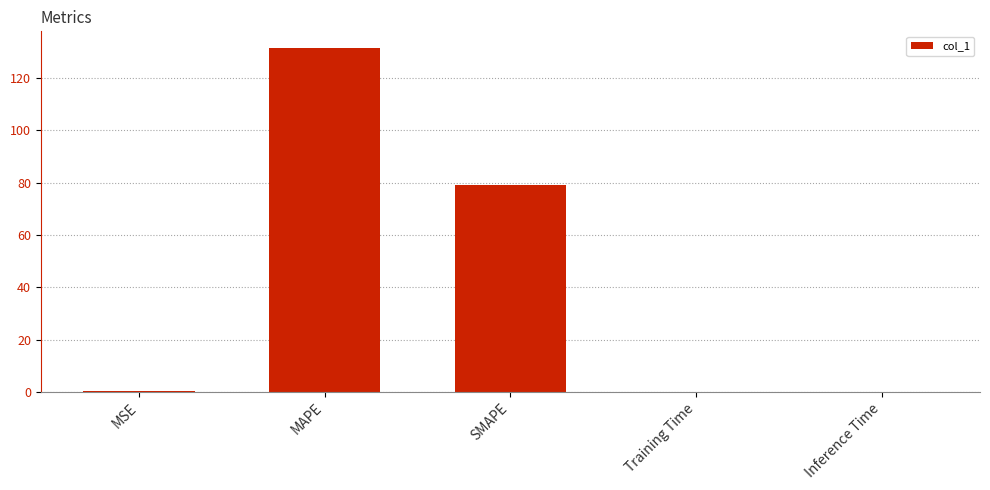

What is the sum of all values?

210.7